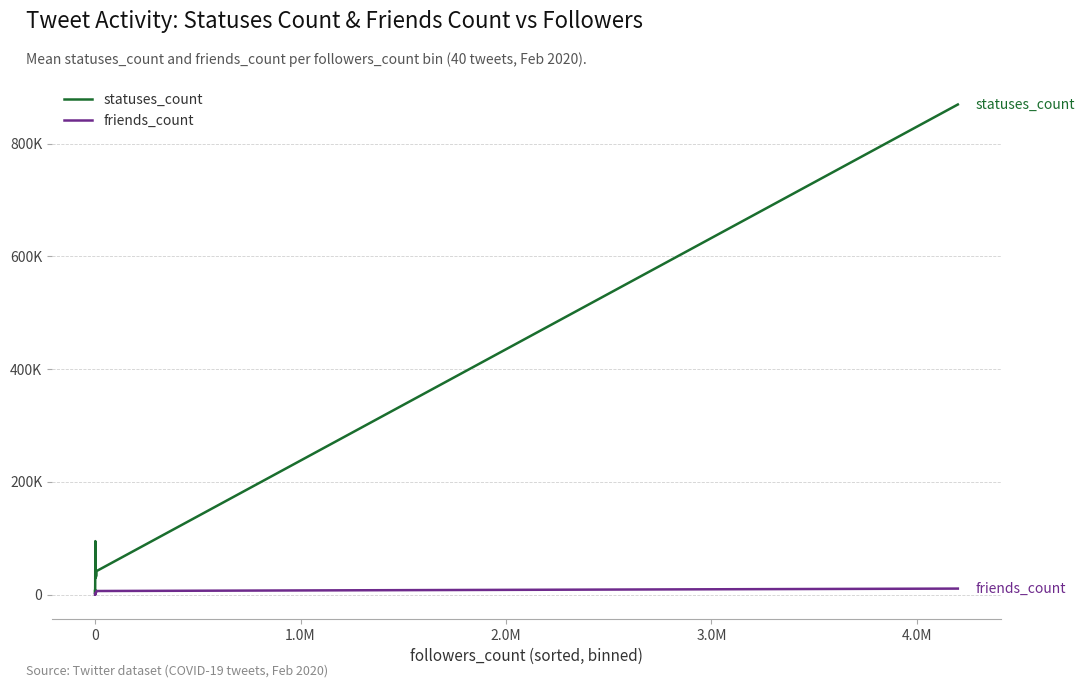

Does the chart display data point markers on the line(s)?

No